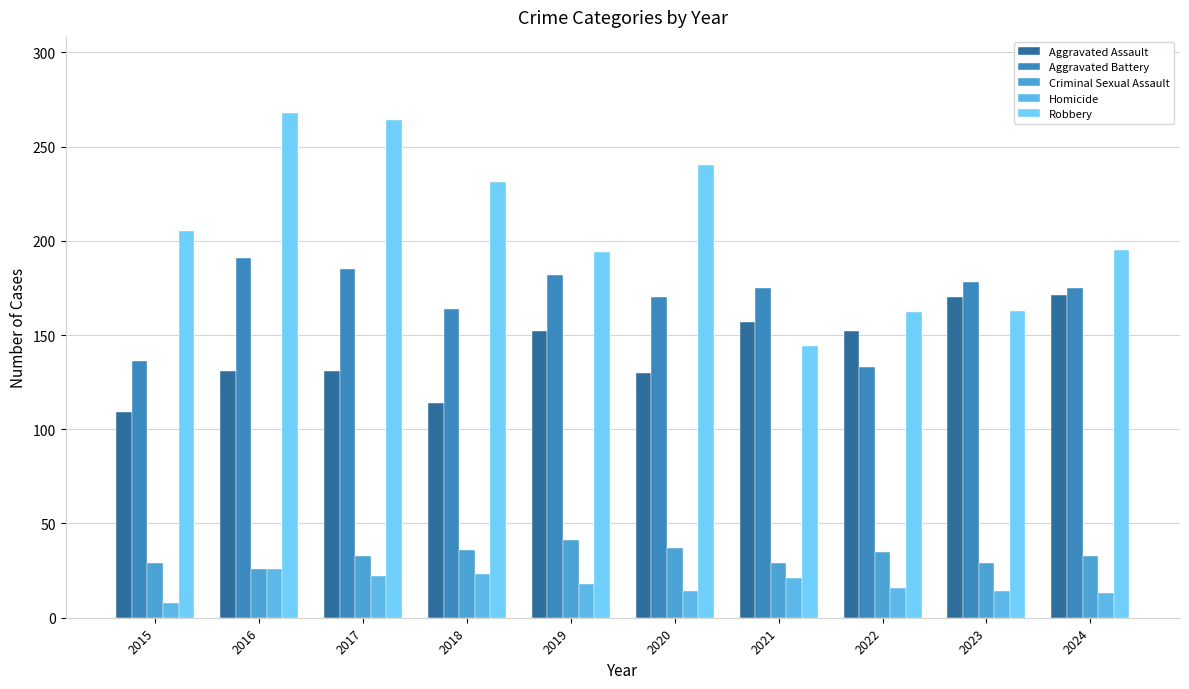

Which series changed the most between 2021 and 2022?

Aggravated Battery